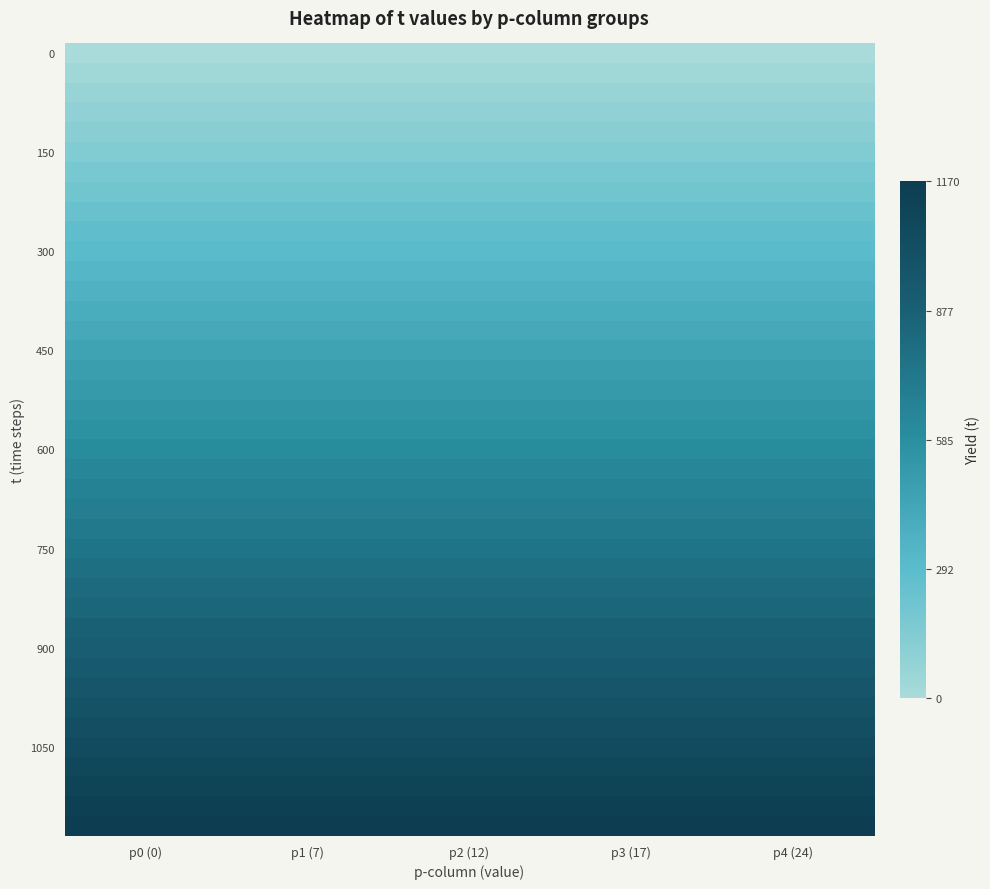

How many categories are shown in the chart?

5